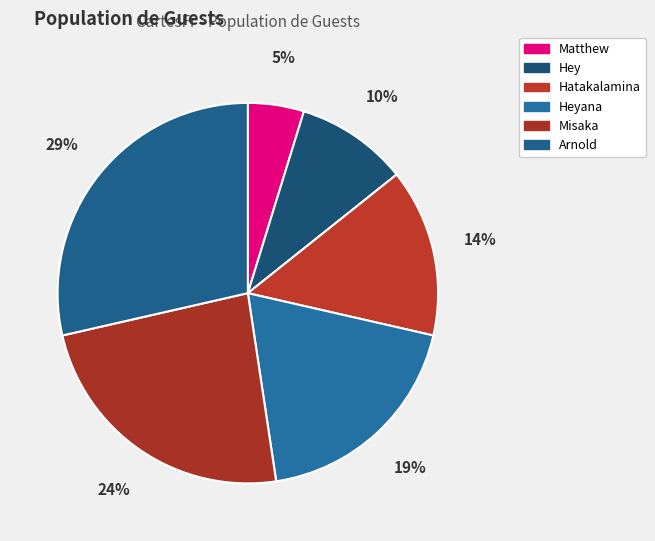

Which slice is the largest?

Arnold